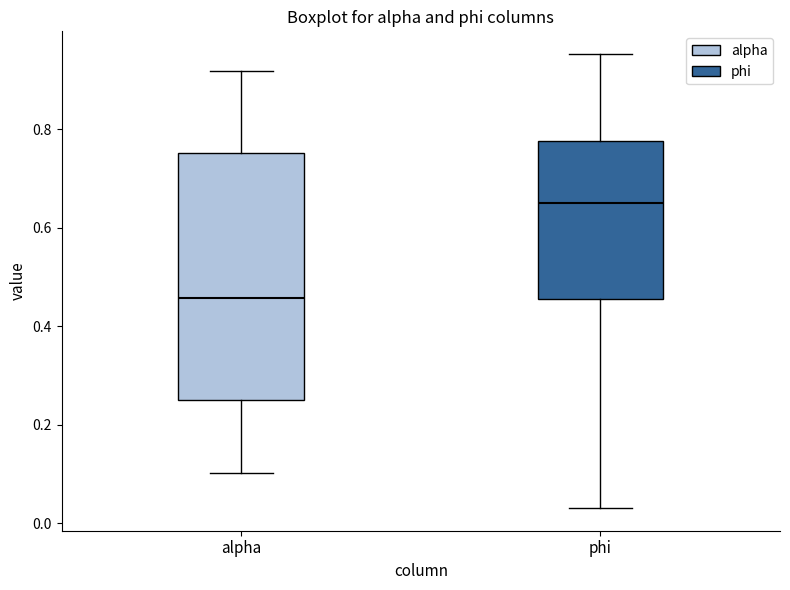

Reading left to right, read every box against the y-axis: the position of its median line, the range the box covers, and the ends of its whiskers. The values are not printed on the chart, so give them approximately, as read against the axis.

alpha: median 0.46, box 0.26 to 0.76, whiskers 0.10 to 0.92
phi: median 0.66, box 0.46 to 0.78, whiskers 0.04 to 0.96